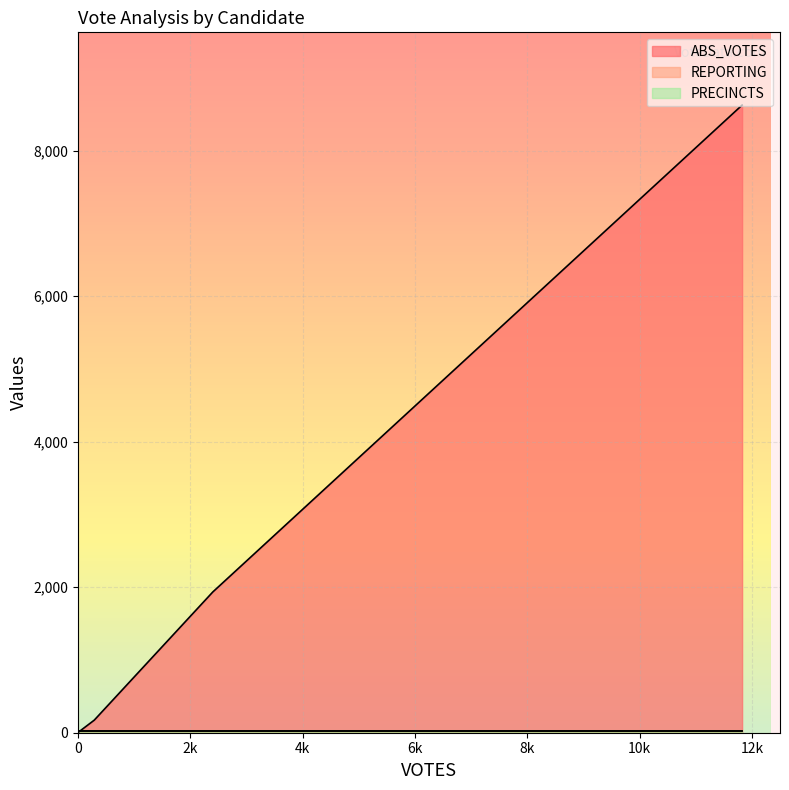

How many interior local peaks does the ABS_VOTES series have?

0